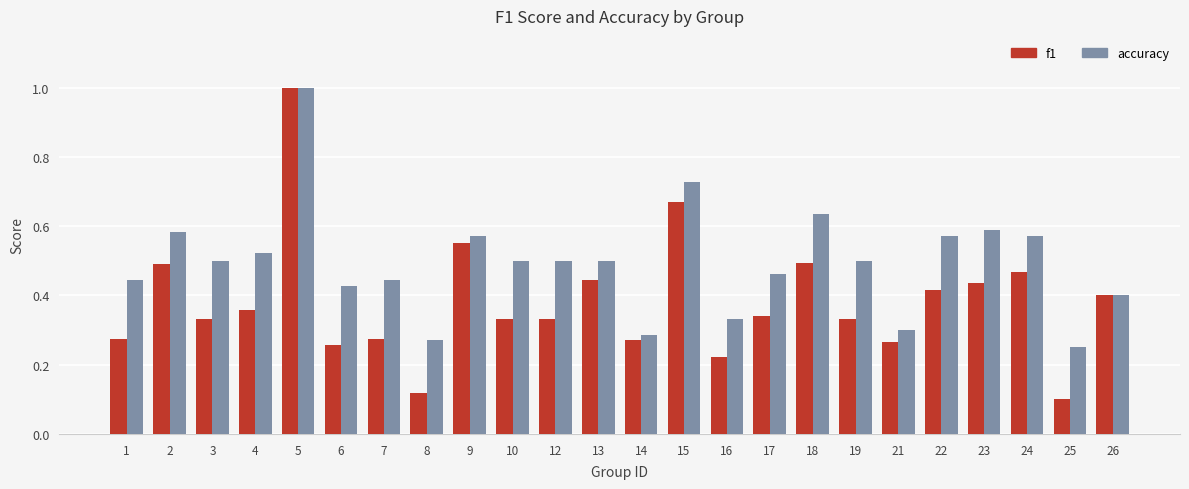

Between 2 and 13, which series saw the biggest shift?

accuracy